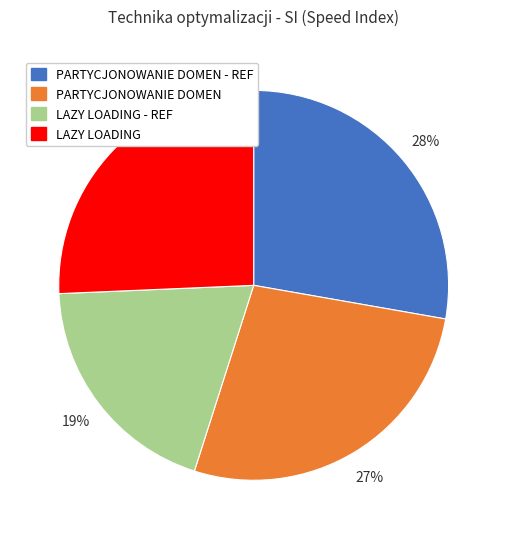

Rank the categories by value from highest to lowest.

PARTYCJONOWANIE DOMEN - REF, PARTYCJONOWANIE DOMEN, LAZY LOADING, LAZY LOADING - REF